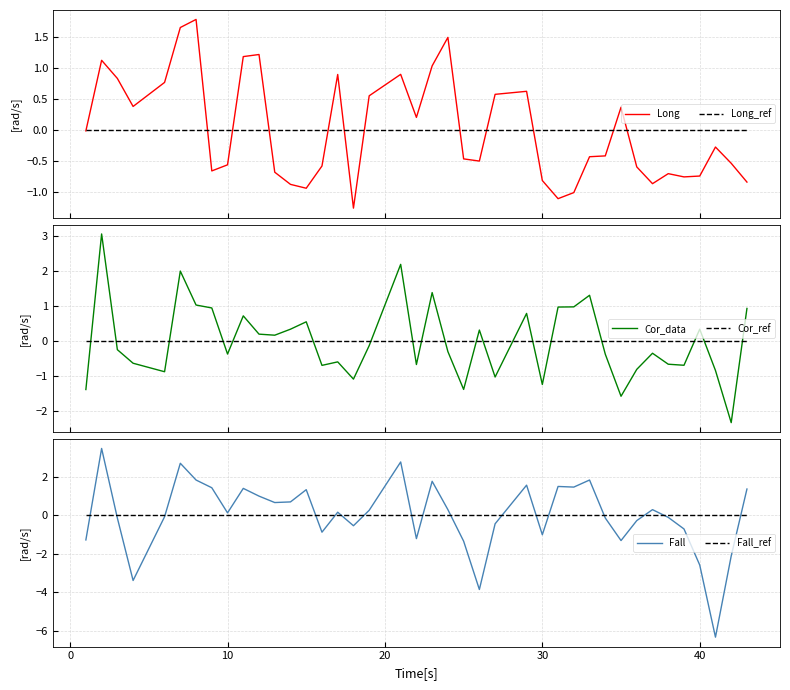

What is the smallest value displayed?

-6.3